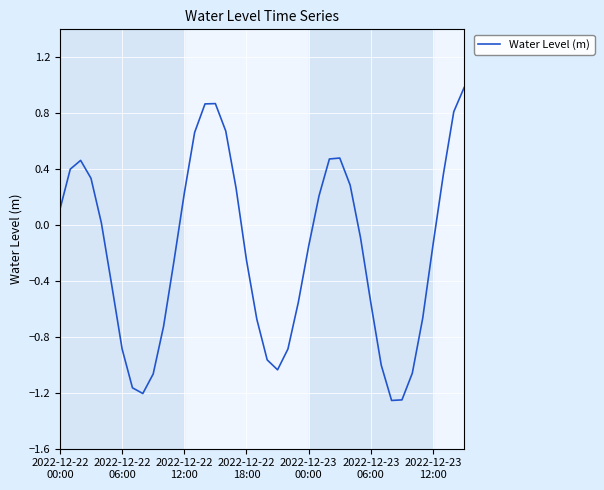

What is the difference between the maximum and minimum values?

2.2